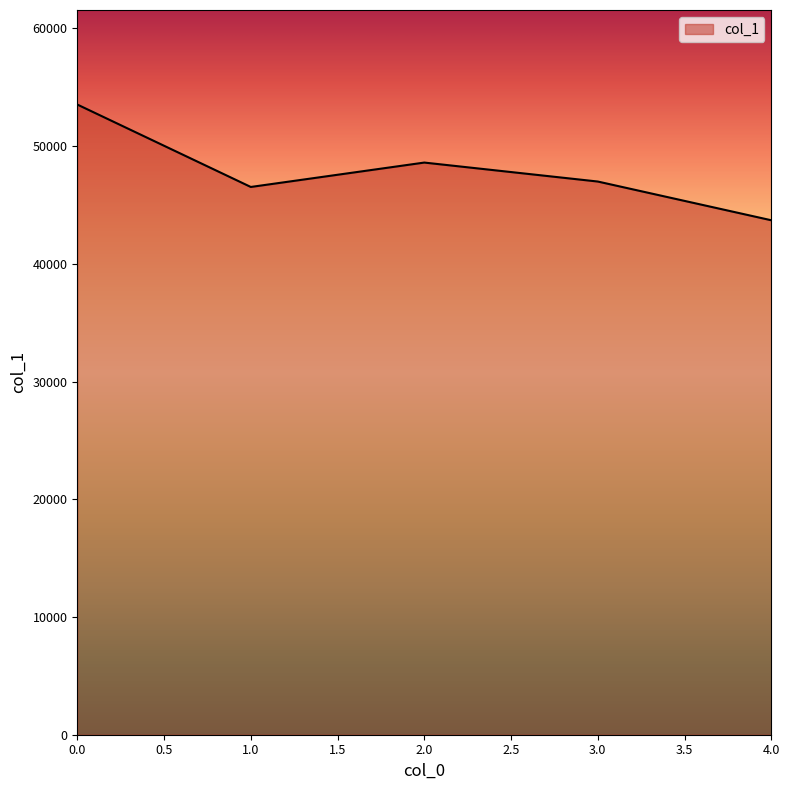

At which category does the data reach its first local peak?

2.0